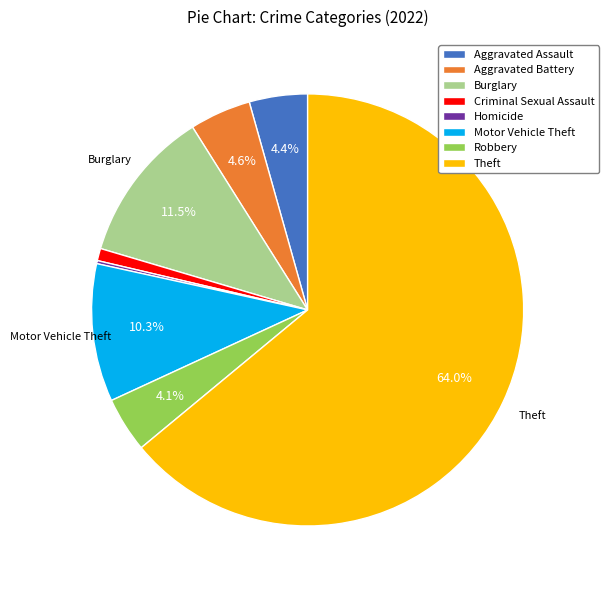

Combined, do Robbery and Motor Vehicle Theft account for over 50%?

No